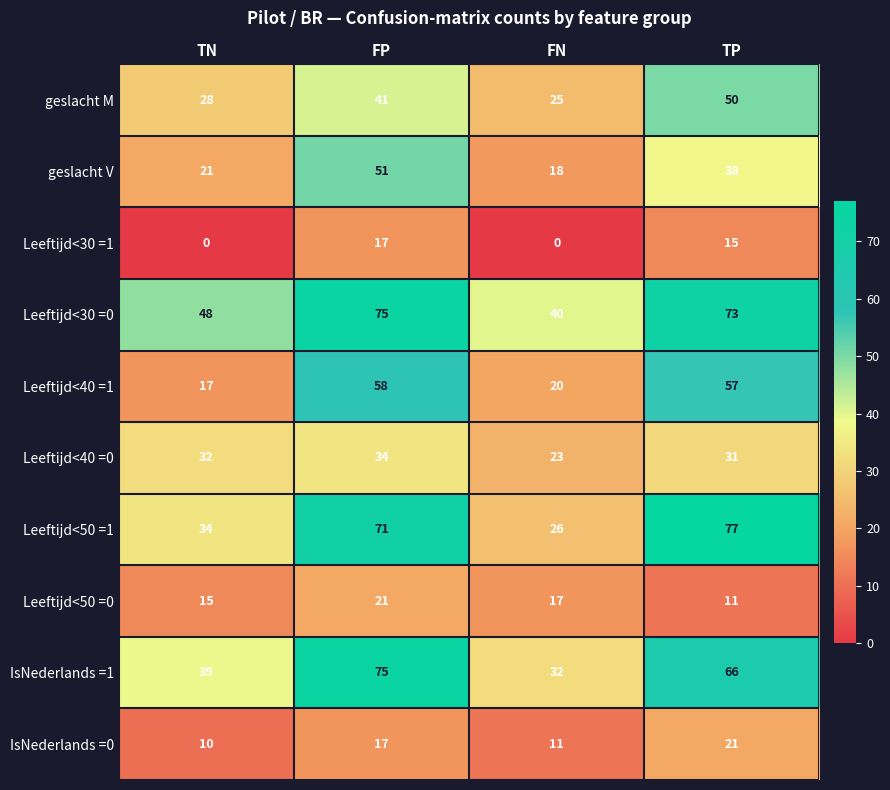

Rank the series at FN from lowest to highest value.

Leeftijd<30 =1, IsNederlands =0, Leeftijd<50 =0, geslacht V, Leeftijd<40 =1, Leeftijd<40 =0, geslacht M, Leeftijd<50 =1, IsNederlands =1, Leeftijd<30 =0